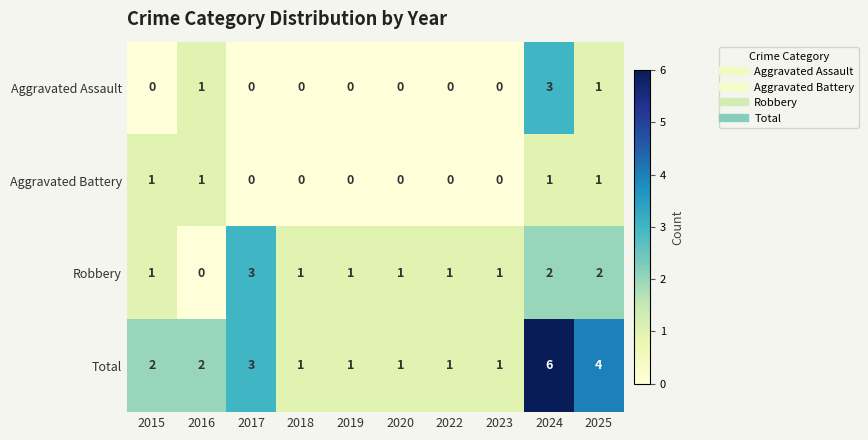

Which series has the largest range (max minus min)?

Total